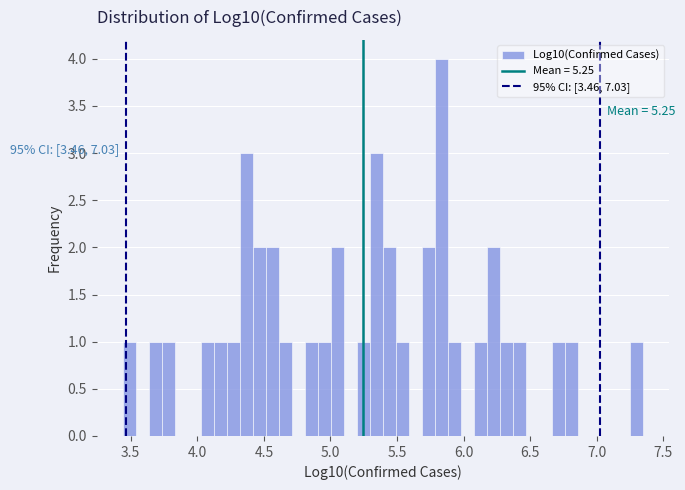

Read against the x-axis, roughly where is the centre of the tallest bar?

5.85